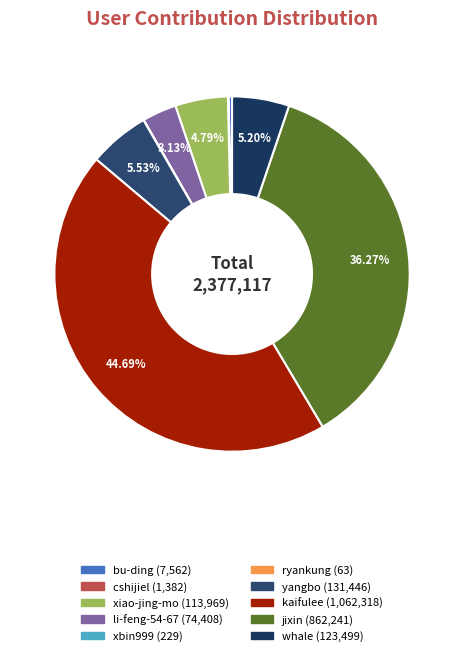

What is the smallest slice in the pie chart?

ryankung